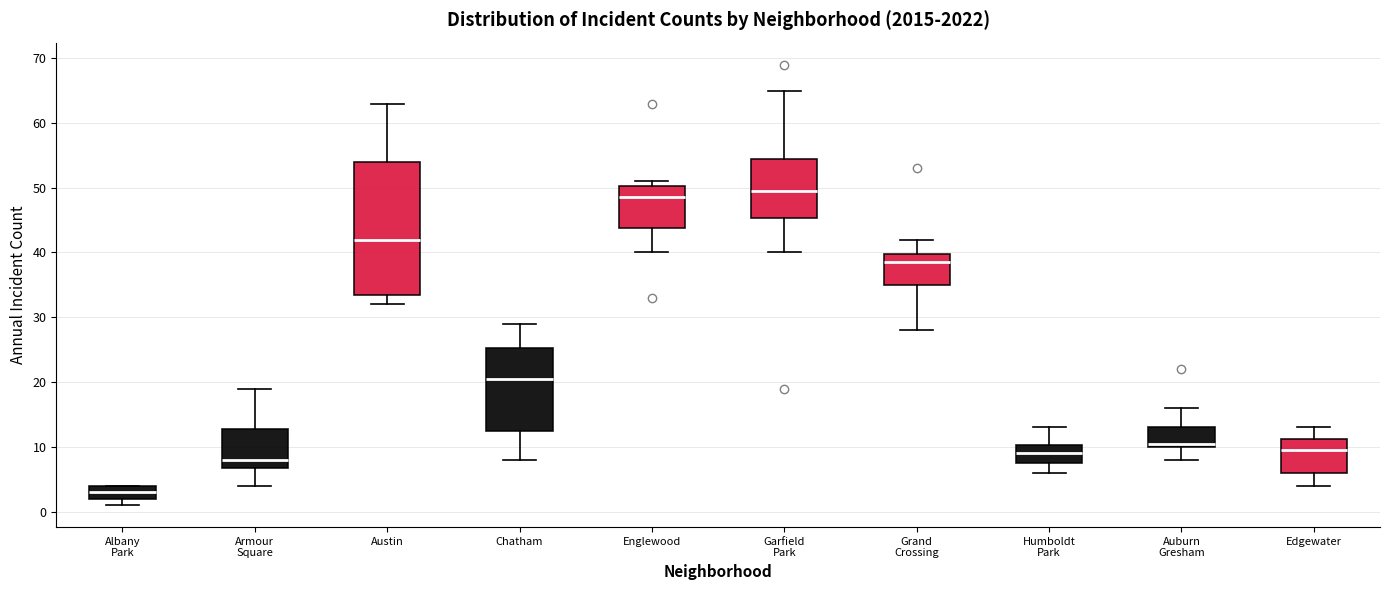

Reading left to right, read every box against the y-axis: the position of its median line, the range the box covers, and the ends of its whiskers. The values are not printed on the chart, so give them approximately, as read against the axis.

Albany Park: median 3, box 2 to 4, whiskers 1 to 4
Armour Square: median 8, box 7 to 13, whiskers 4 to 19
Austin: median 42, box 34 to 54, whiskers 32 to 63
Chatham: median 21, box 13 to 25, whiskers 8 to 29
Englewood: median 49, box 44 to 50, whiskers 40 to 51
Garfield Park: median 50, box 45 to 55, whiskers 40 to 65
Grand Crossing: median 39, box 35 to 40, whiskers 28 to 42
Humboldt Park: median 9, box 8 to 10, whiskers 6 to 13
Auburn Gresham: median 11, box 10 to 13, whiskers 8 to 16
Edgewater: median 10, box 6 to 11, whiskers 4 to 13